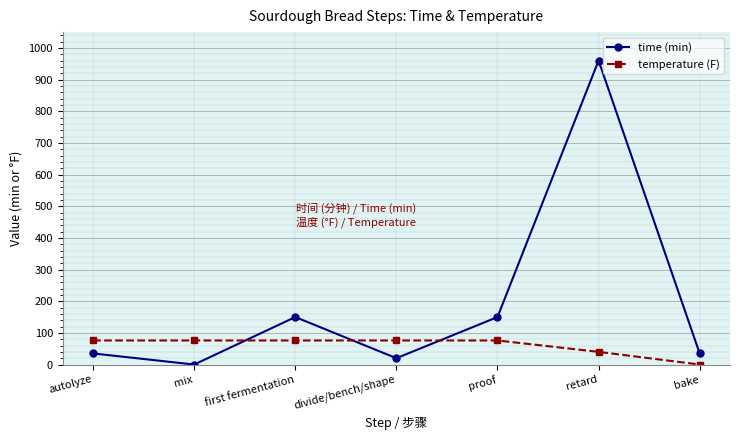

The time (min) series shows 1250 at retard. True or false?

False